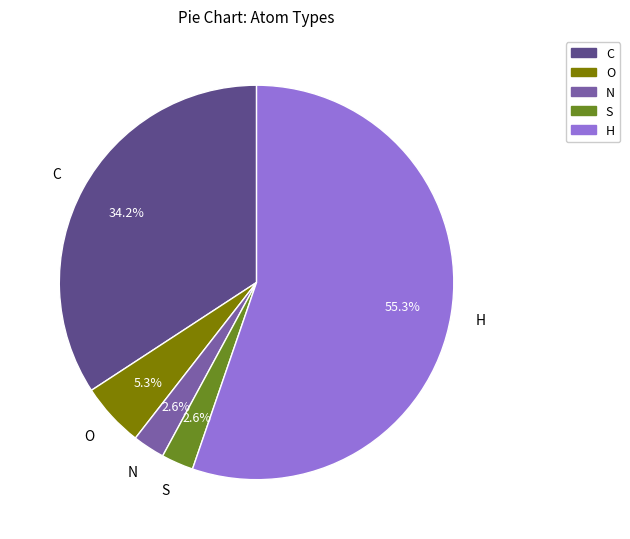

To the nearest percent, what is the average slice percentage?

20%